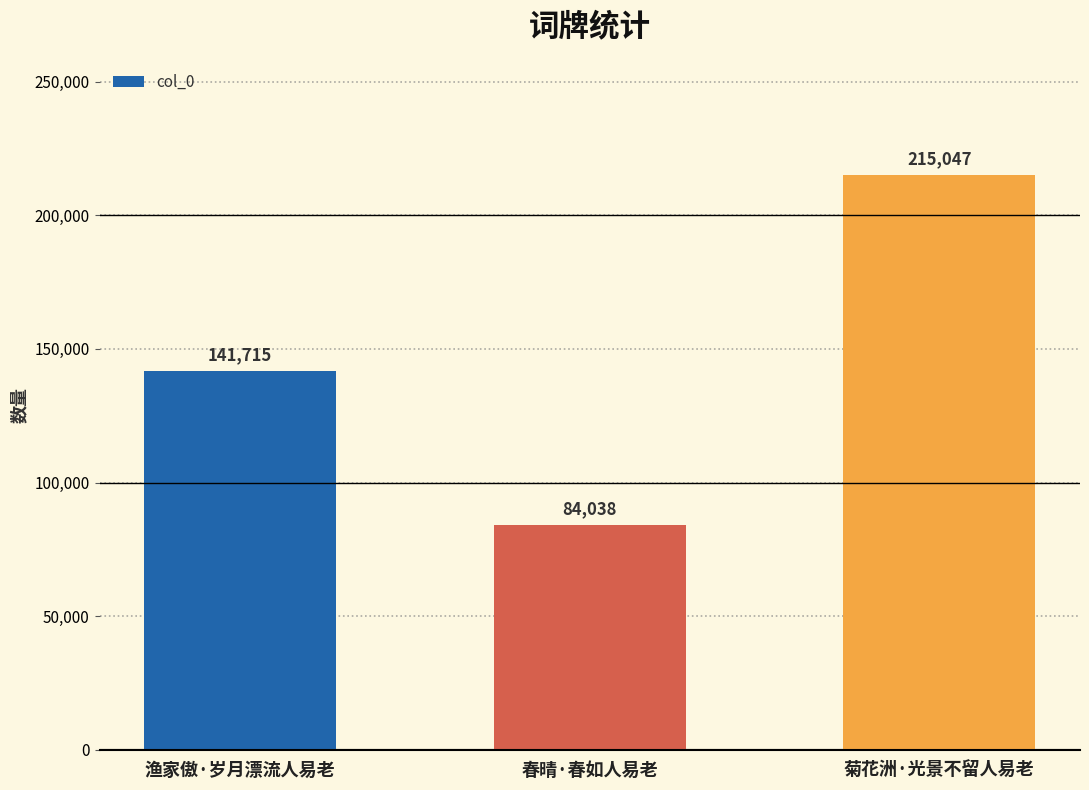

Is it true that the value at 渔家傲·岁月漂流人易老 is 141715?

True